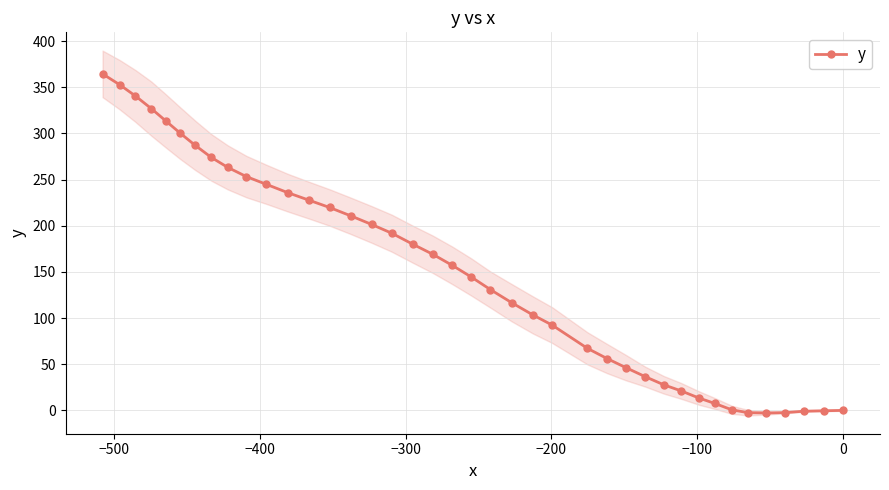

Count the number of data series in this chart.

1